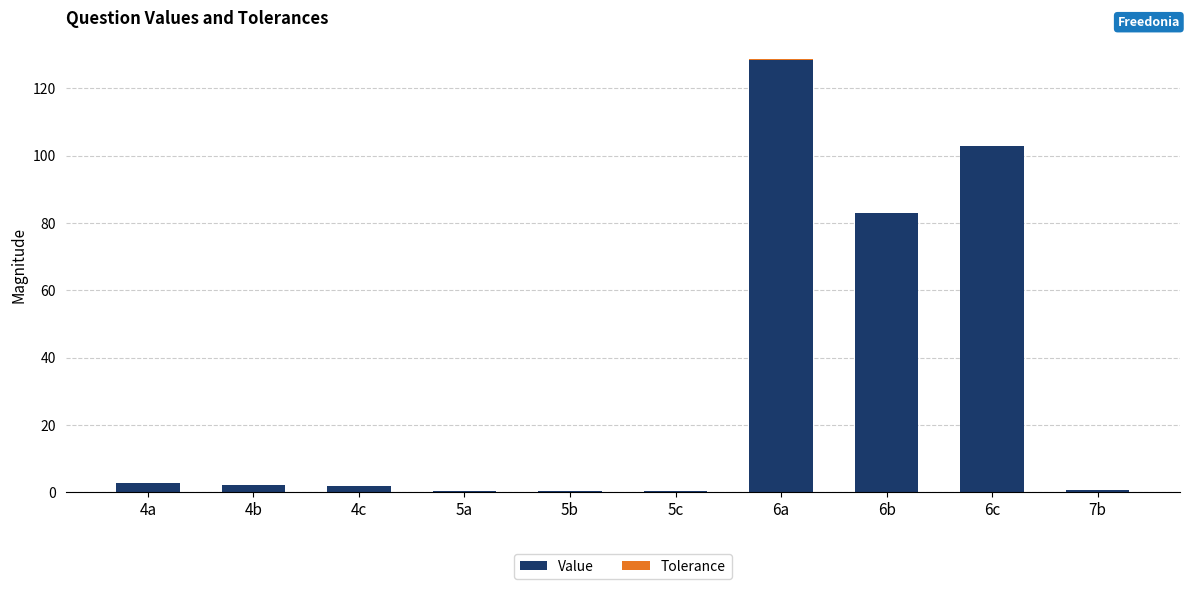

At which label is Value closest to 64?

6b